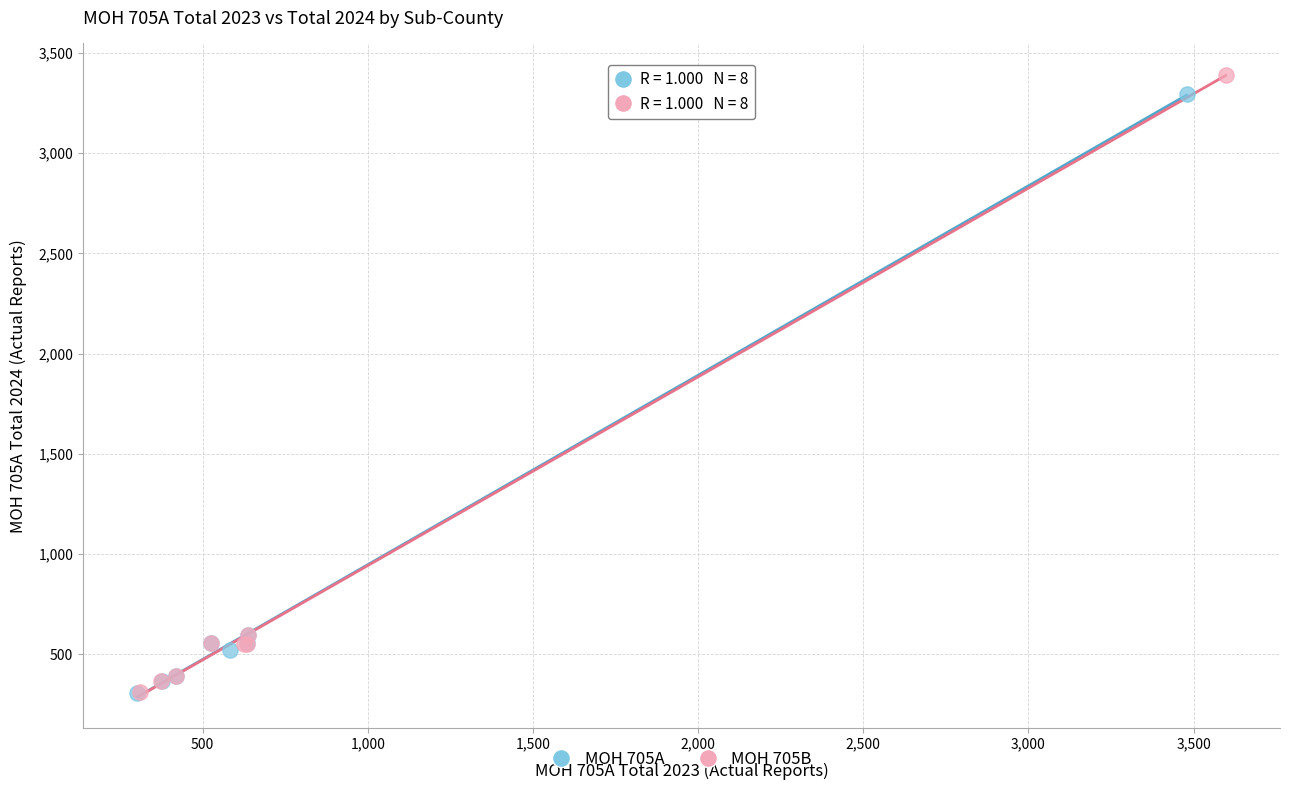

Which series has the largest Y range (max minus min)?

MOH 705B